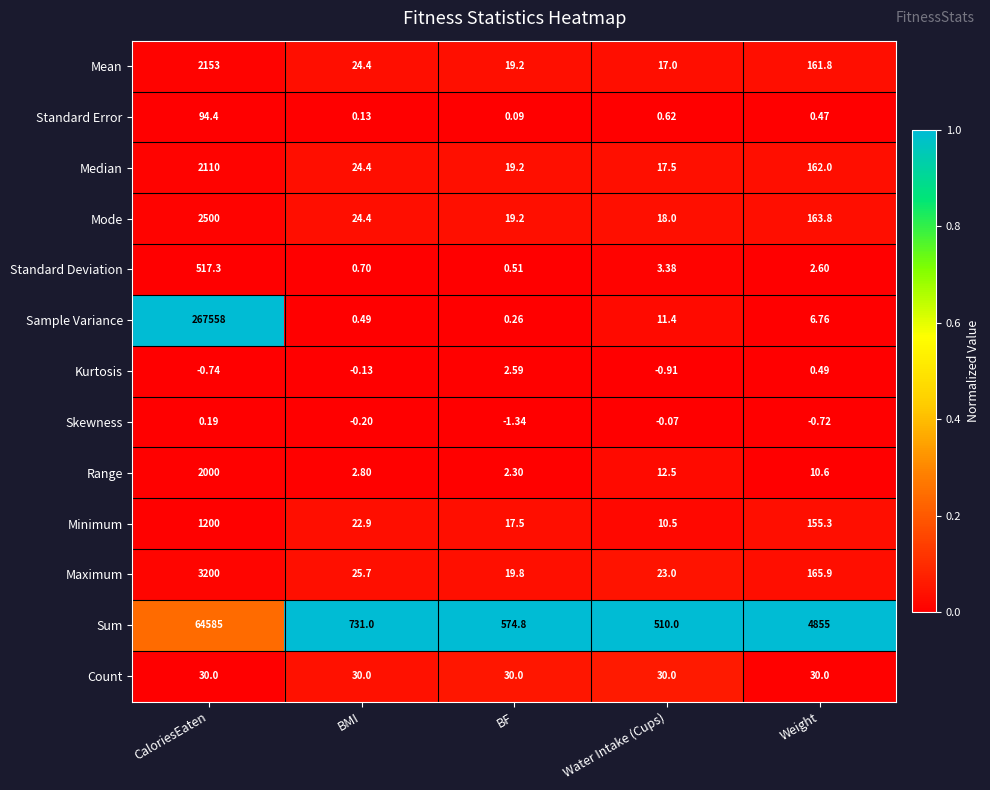

Between BF and Weight, which series saw the biggest shift?

Sum